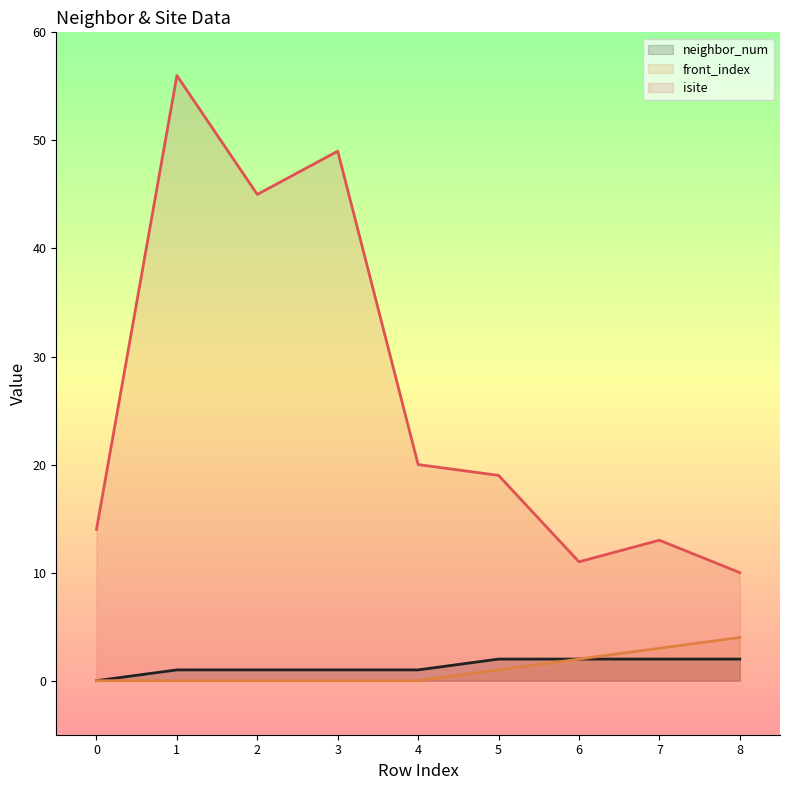

List the series in order of their peak value, lowest first.

neighbor_num, front_index, isite